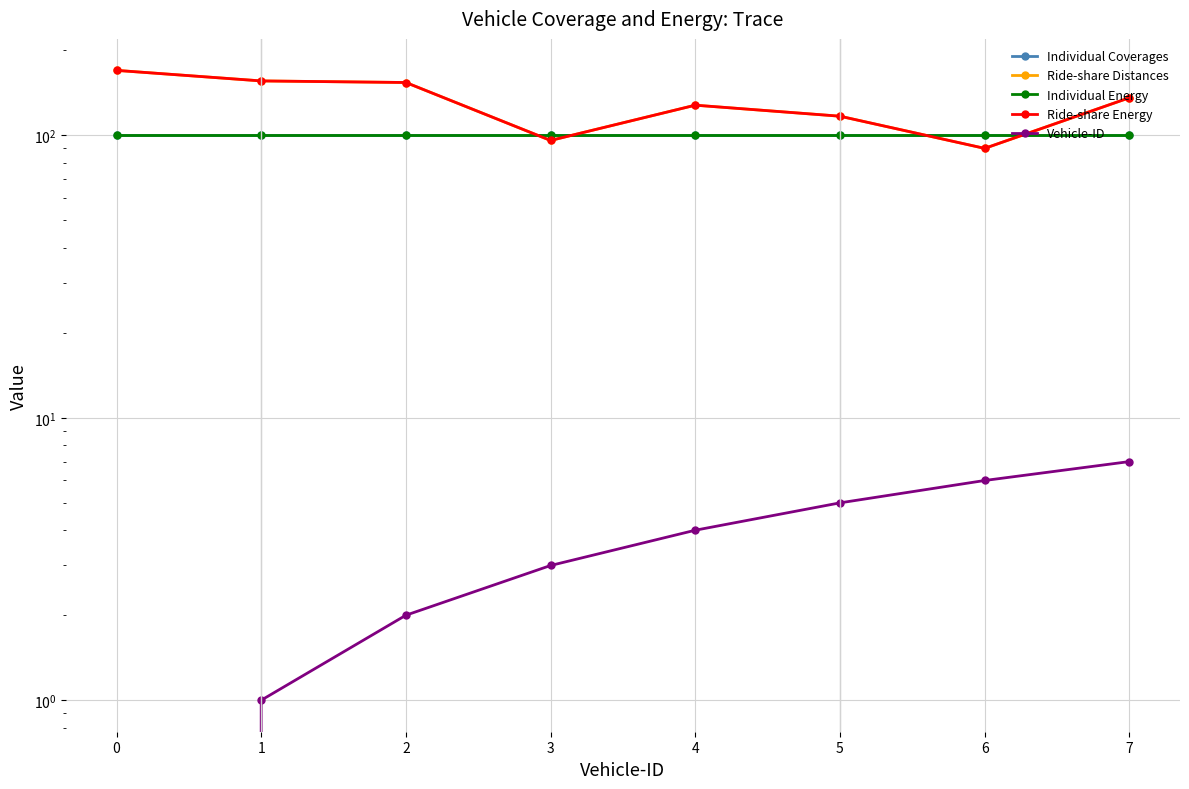

Is this an area chart (filled region under the line)?

No